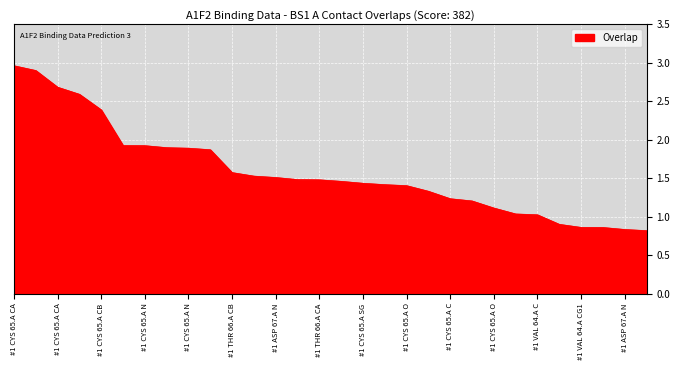

What is the difference between the maximum and minimum values?

2.1